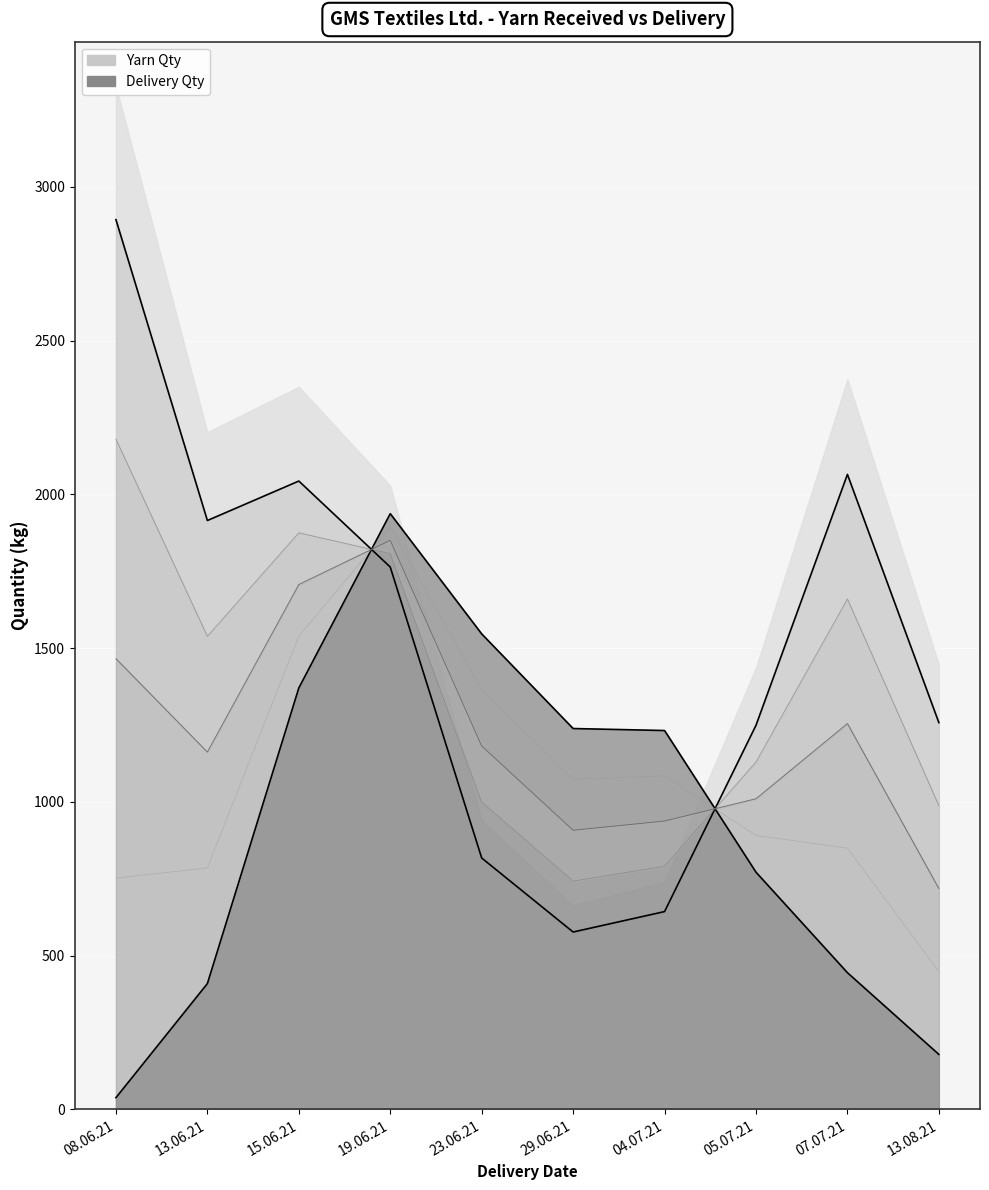

Which series has the widest spread of values?

Yarn Qty